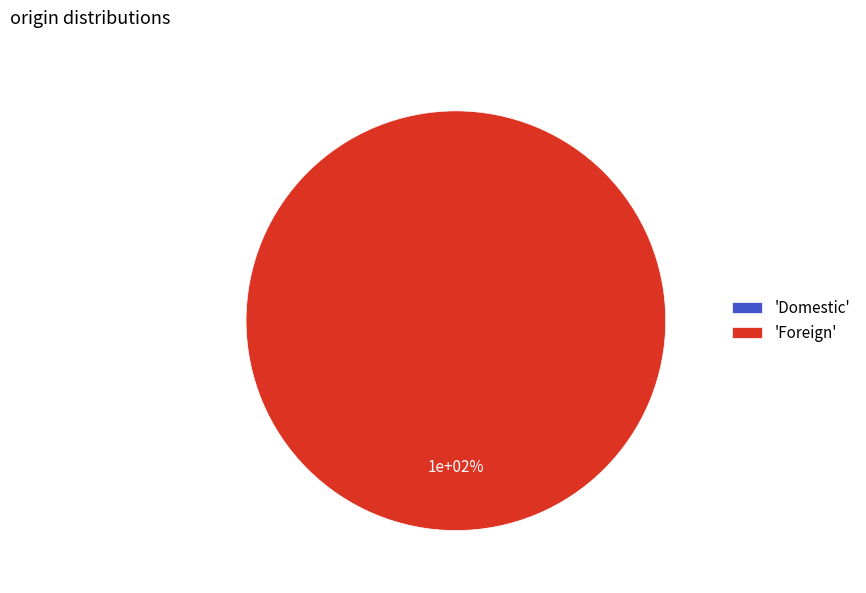

Is there a majority slice in this chart?

Yes